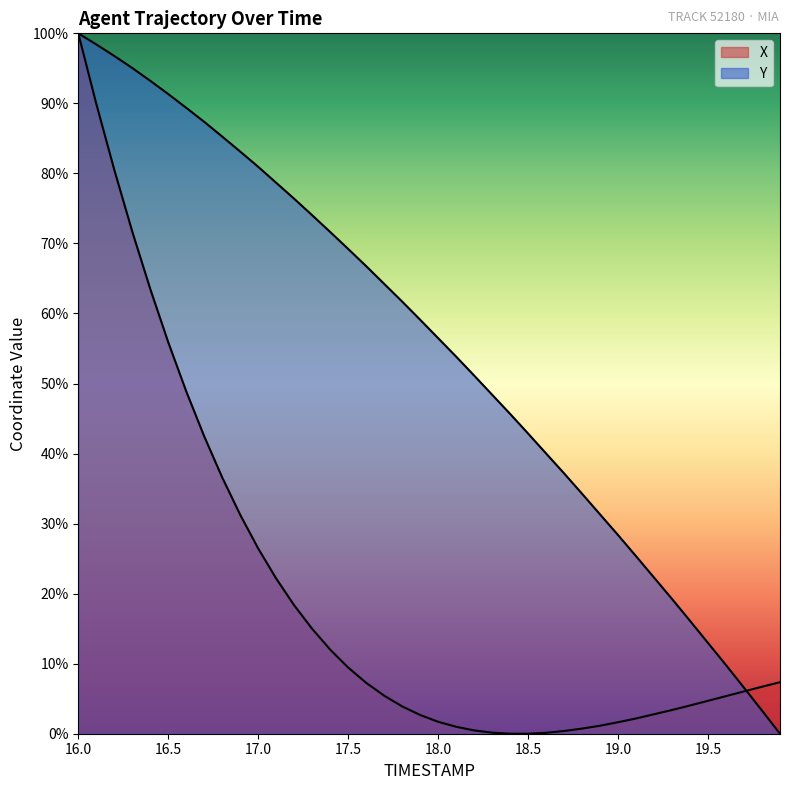

Does the chart display data point markers on the line(s)?

No